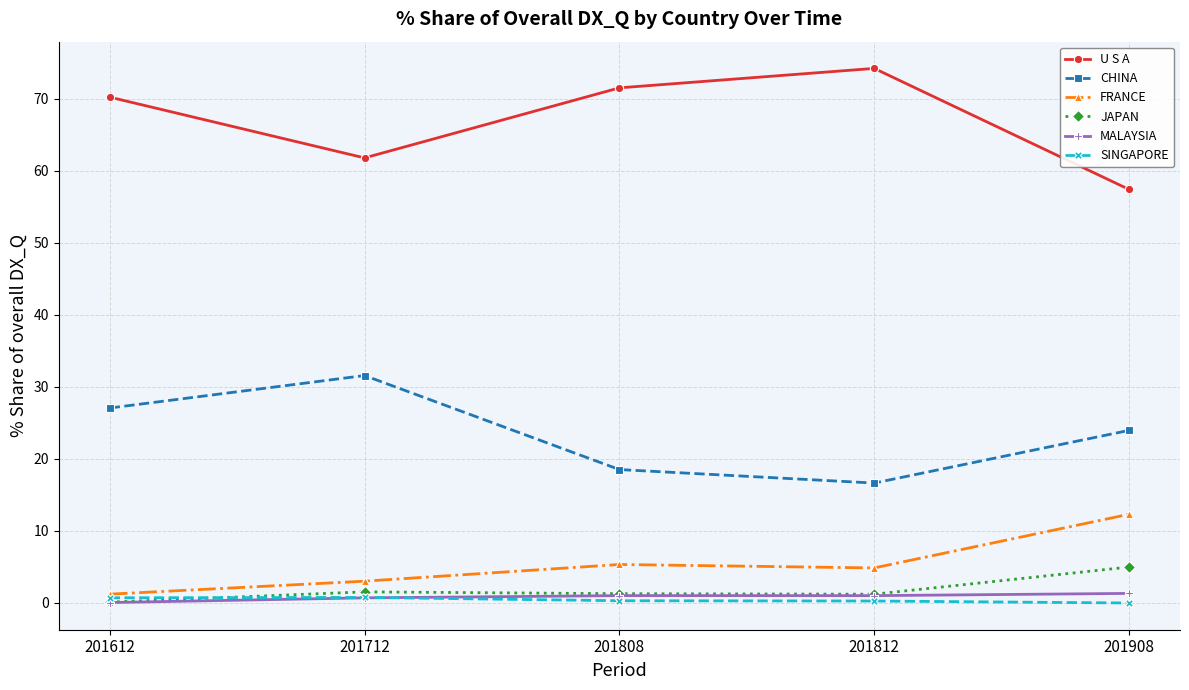

What are all the series names shown in the legend?

U S A, CHINA, FRANCE, JAPAN, MALAYSIA, SINGAPORE